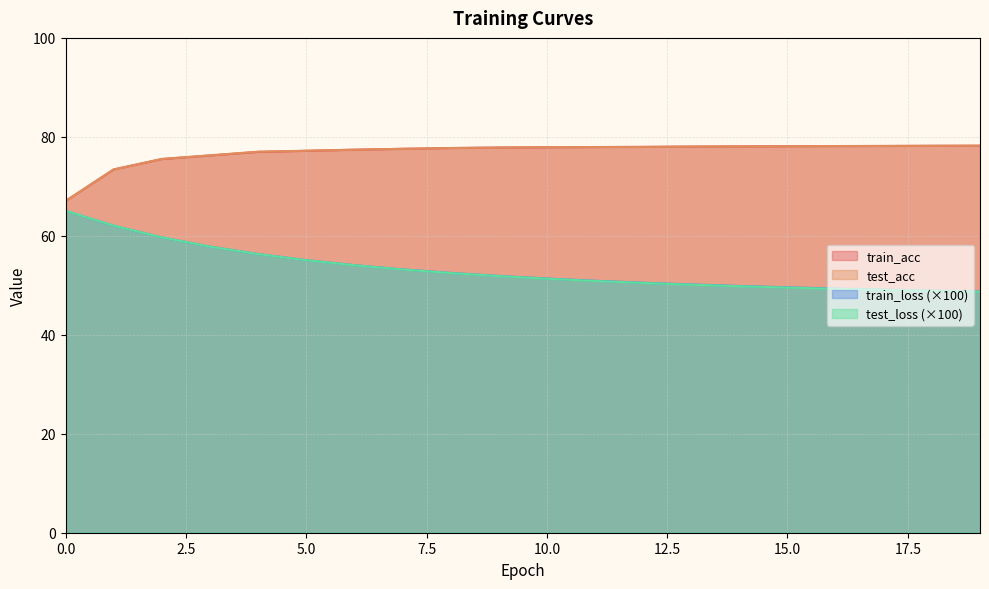

True or false: test_acc and test_loss intersect in this chart.

False